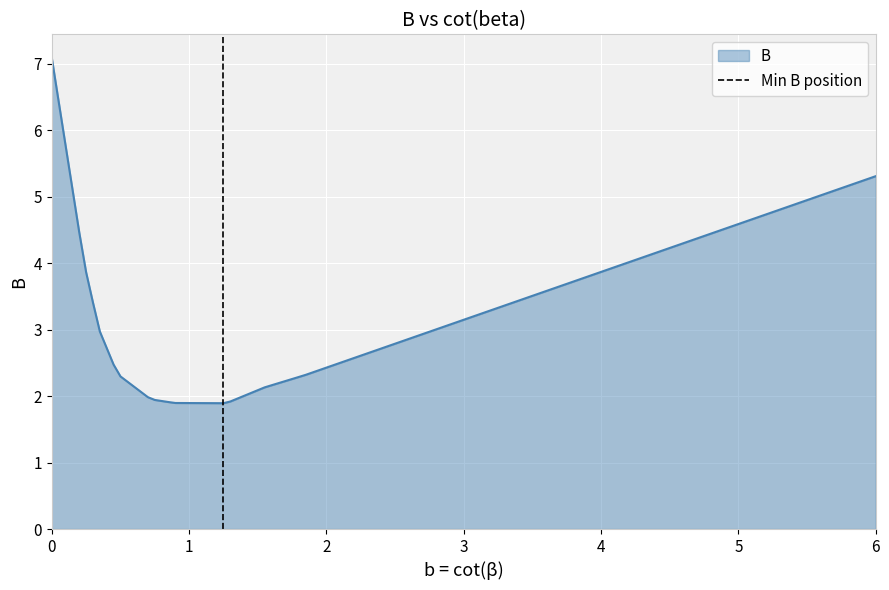

What is the lowest value of the B series?

1.9